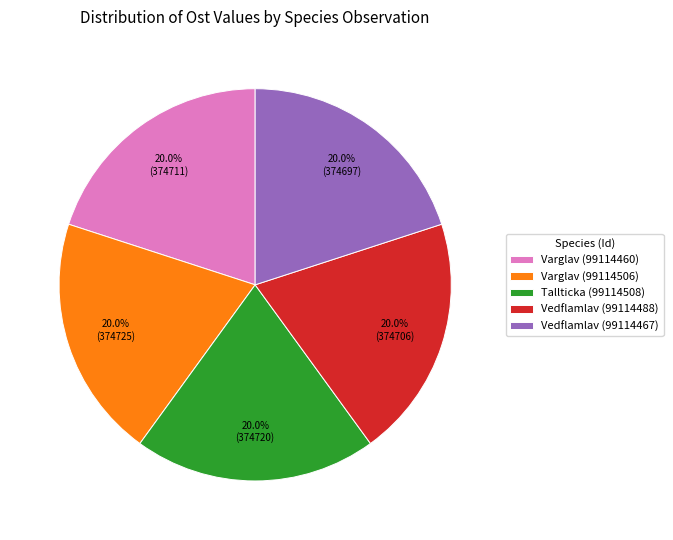

Is there any slice that represents more than half of the pie?

No